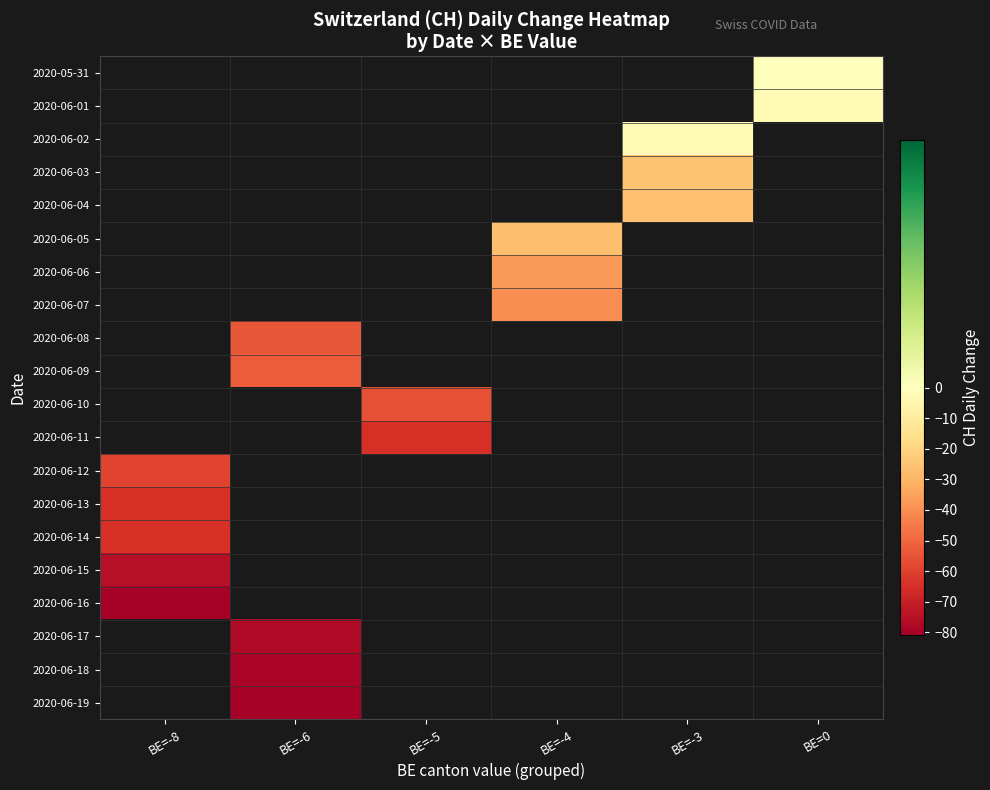

Between BE=-6 and BE=-5, which is larger?

BE=-5